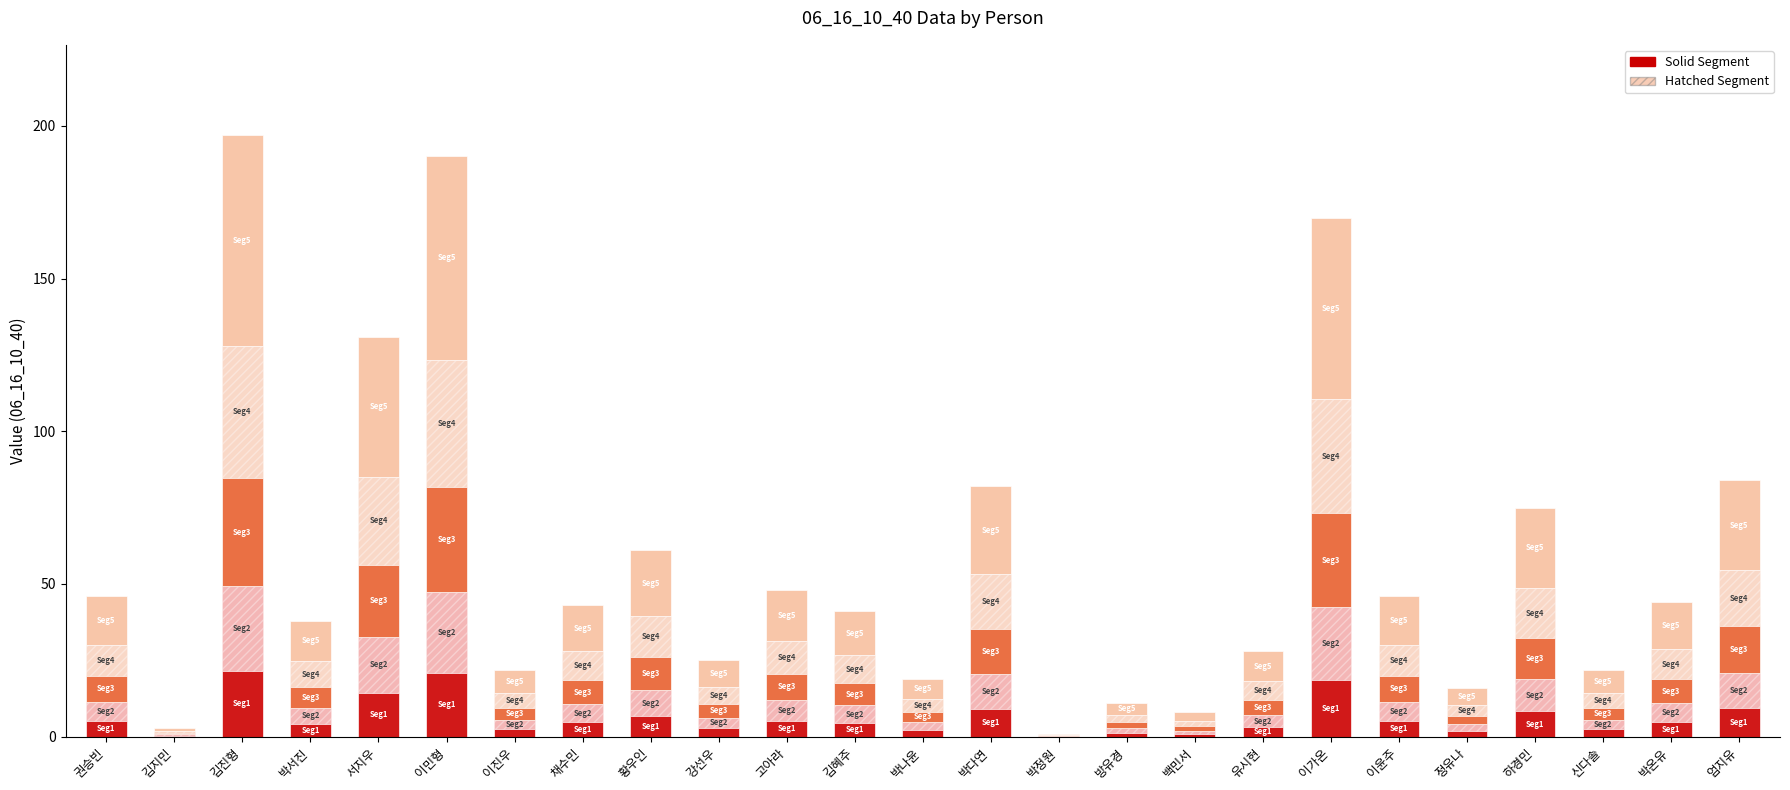

How many categories are shown in the chart?

25